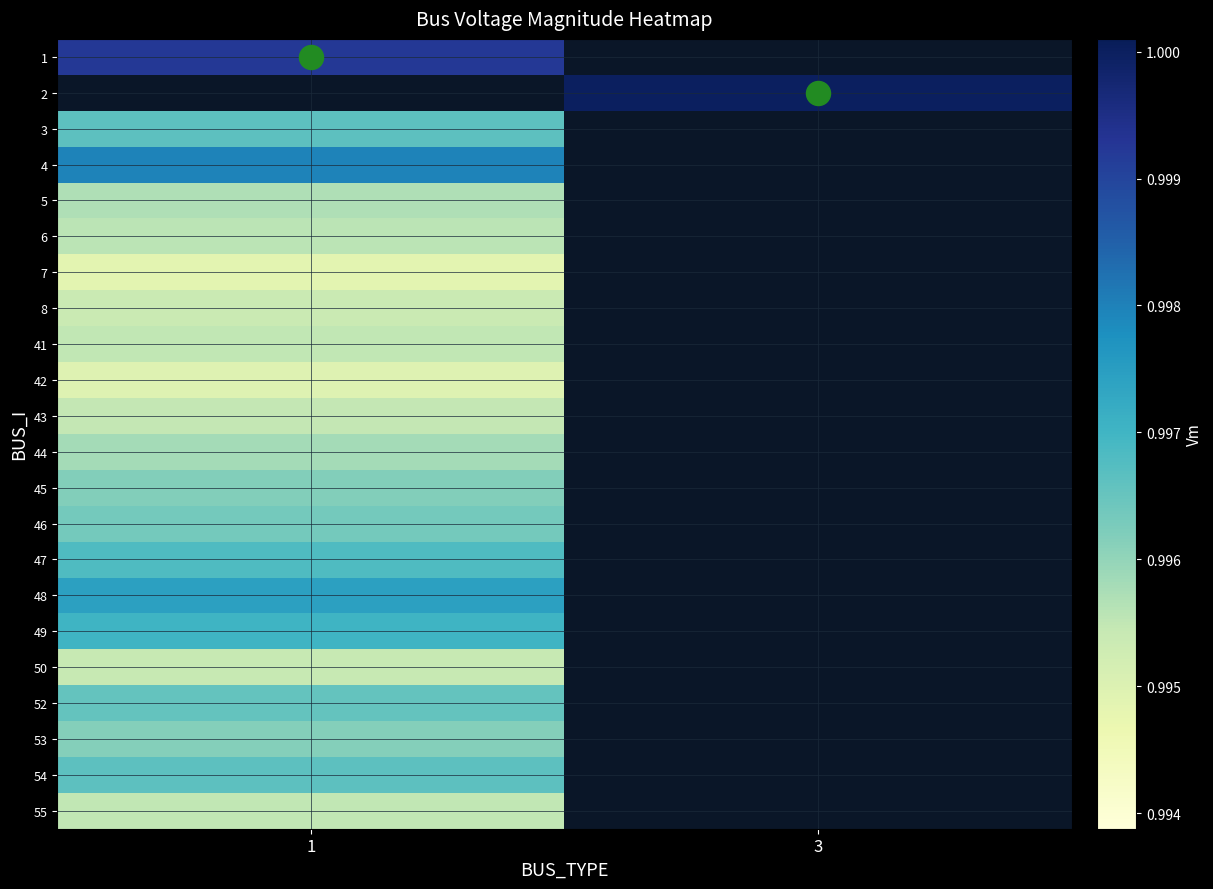

At how many categories does at least one series exceed 0?

2